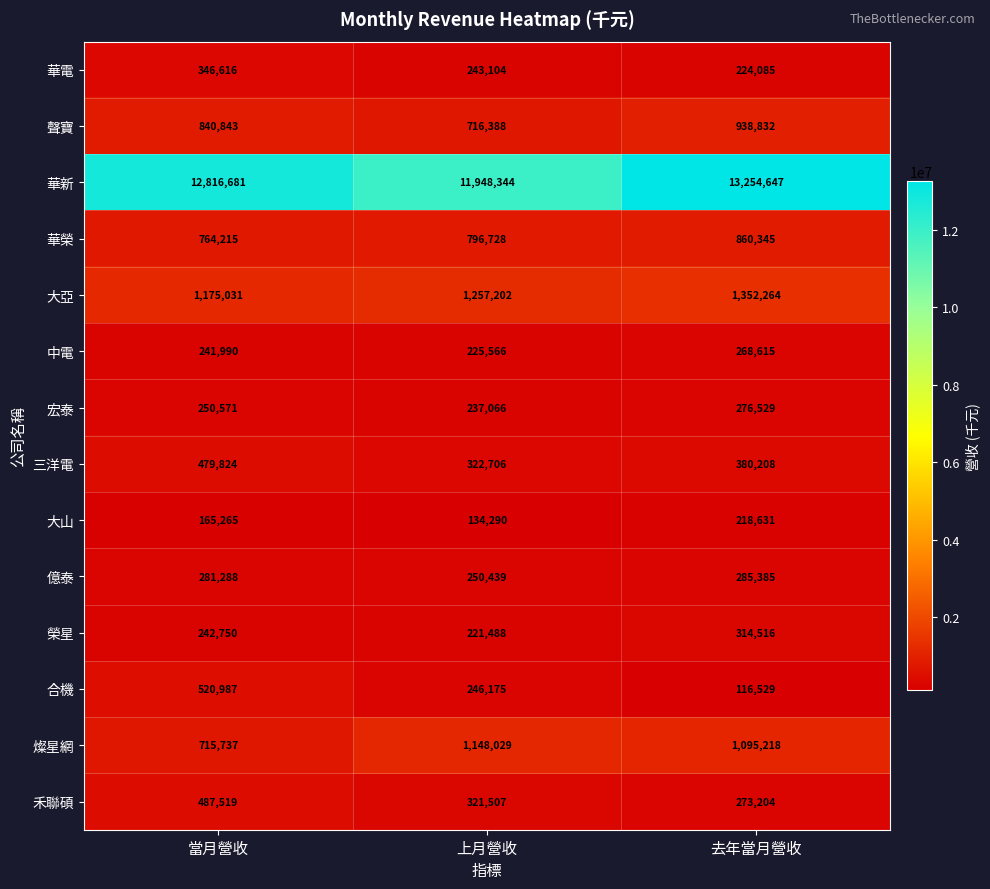

At 去年當月營收, list the series in order from smallest to largest.

合機, 大山, 華電, 中電, 禾聯碩, 宏泰, 億泰, 榮星, 三洋電, 華榮, 聲寶, 燦星網, 大亞, 華新